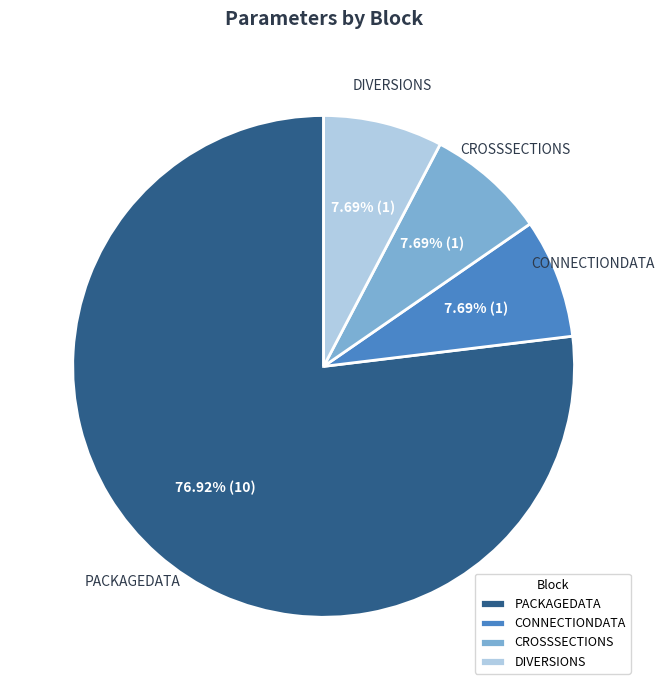

How many segments does this pie chart have?

4